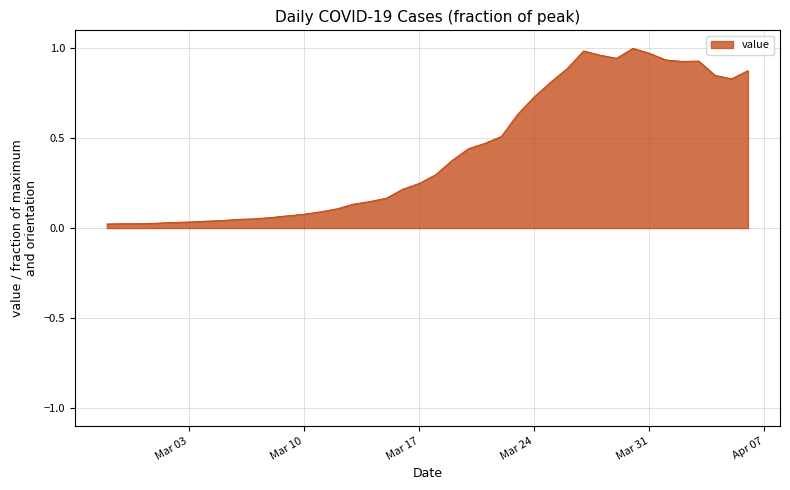

Does the chart display data point markers on the line(s)?

No